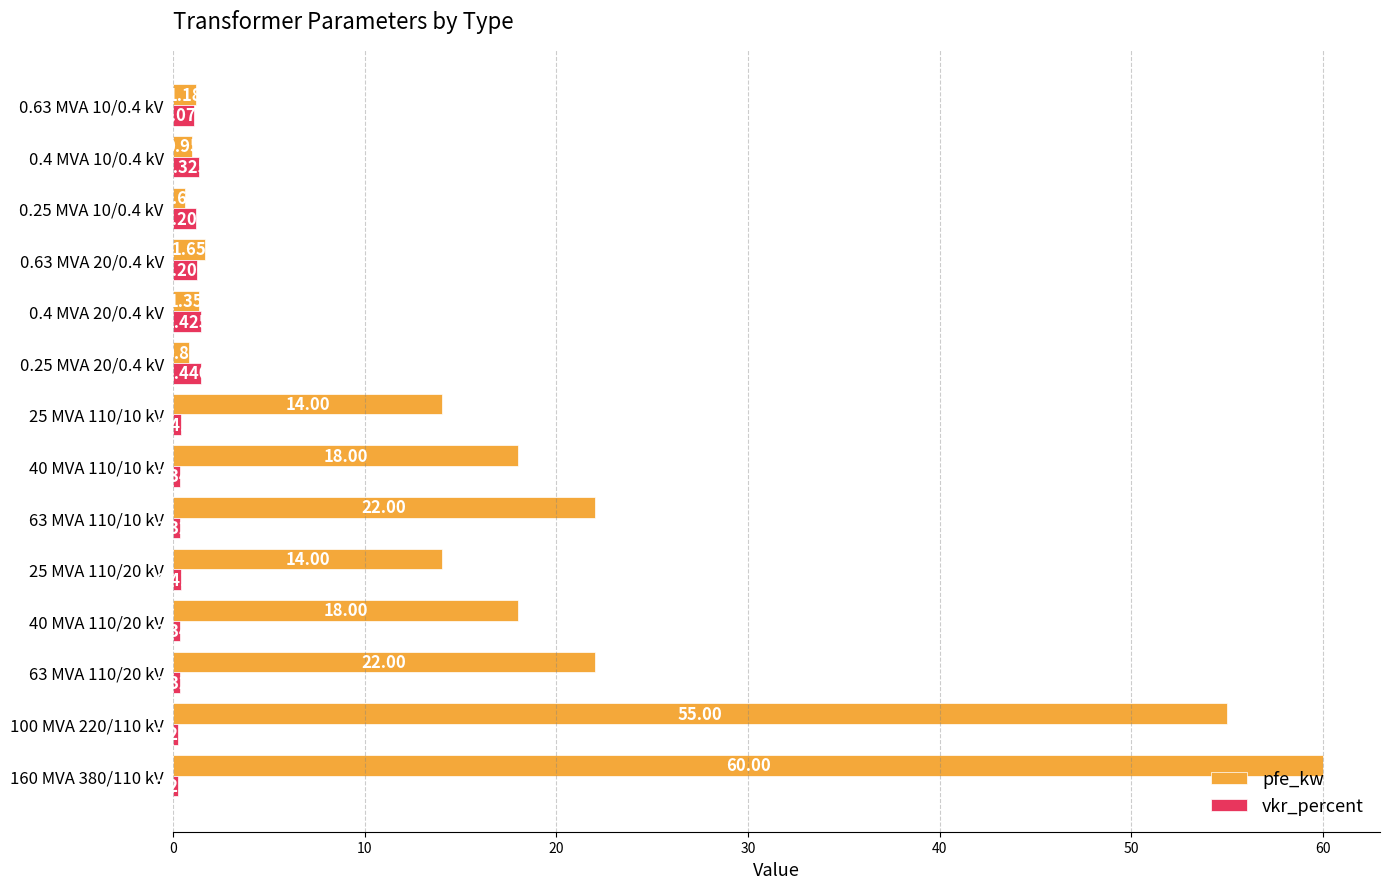

Which series has the largest total across all categories?

pfe_kw